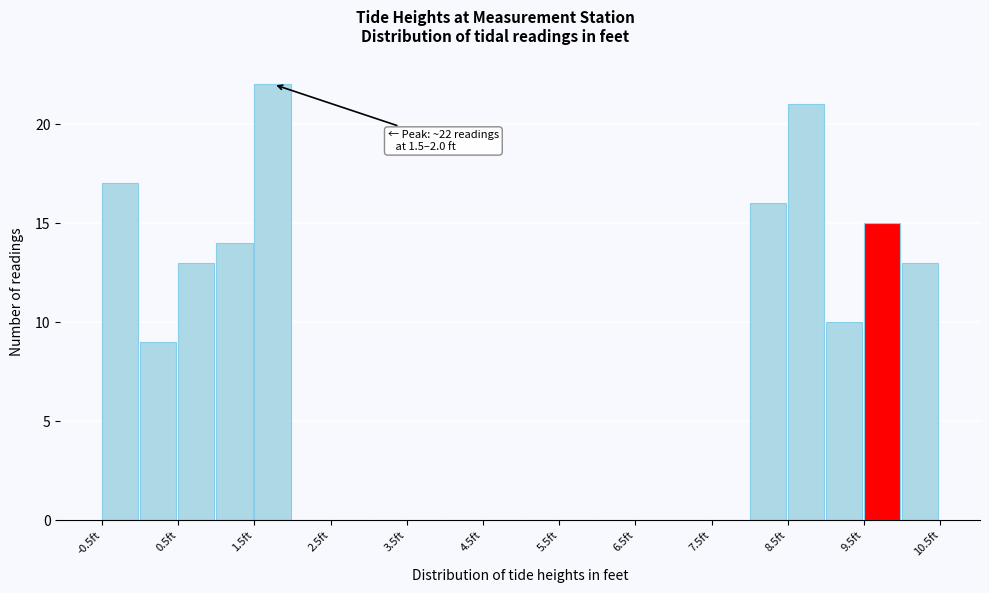

Over which range of the x-axis is the bar tallest?

1.5 to 2.0